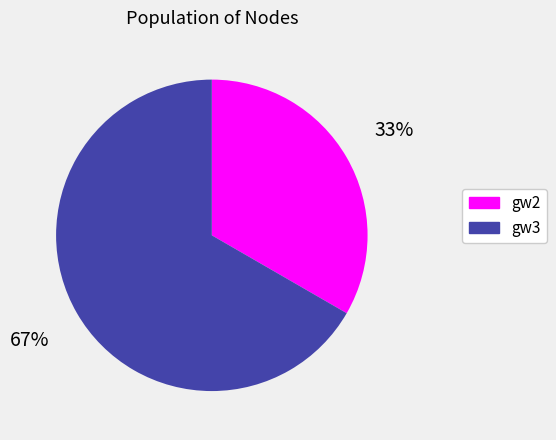

To the nearest percent, what portion does gw3 represent?

67%